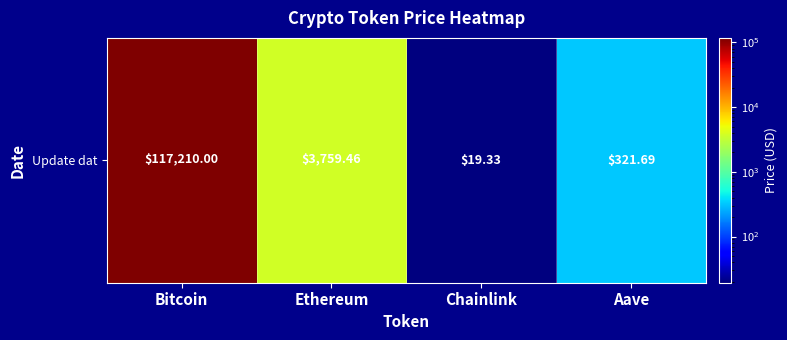

Where does the data first go above 3759?

Bitcoin